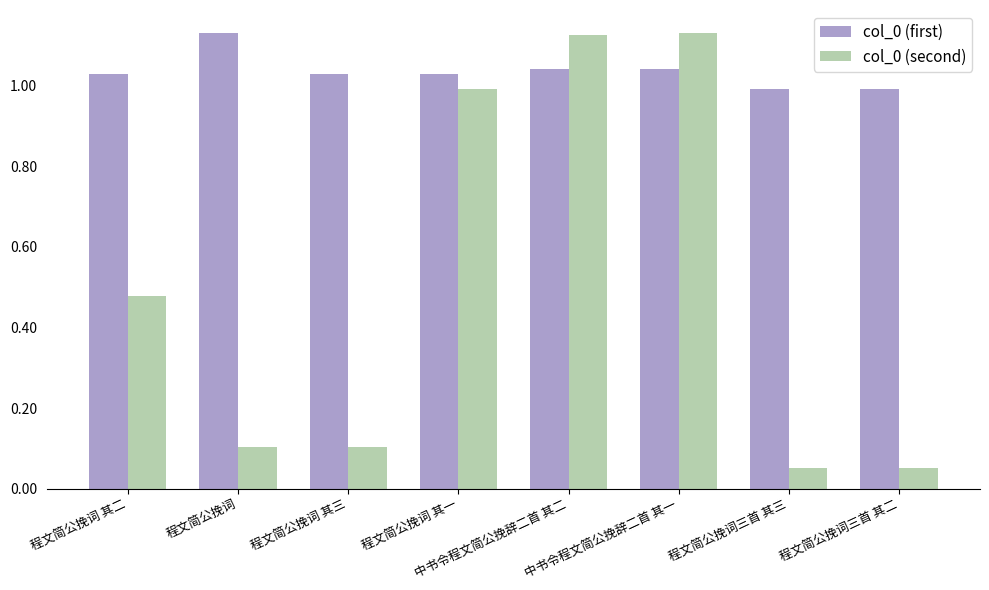

What is the difference between the highest and lowest values at 程文简公挽词三首 其二?

0.9